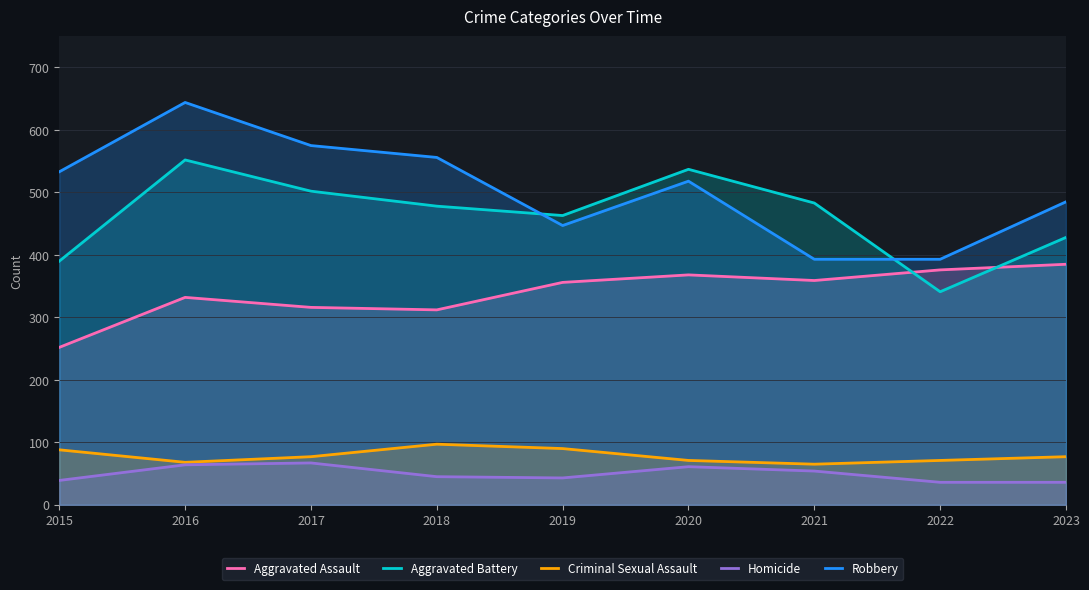

Where do Aggravated Battery and Robbery first cross each other?

2018 and 2019